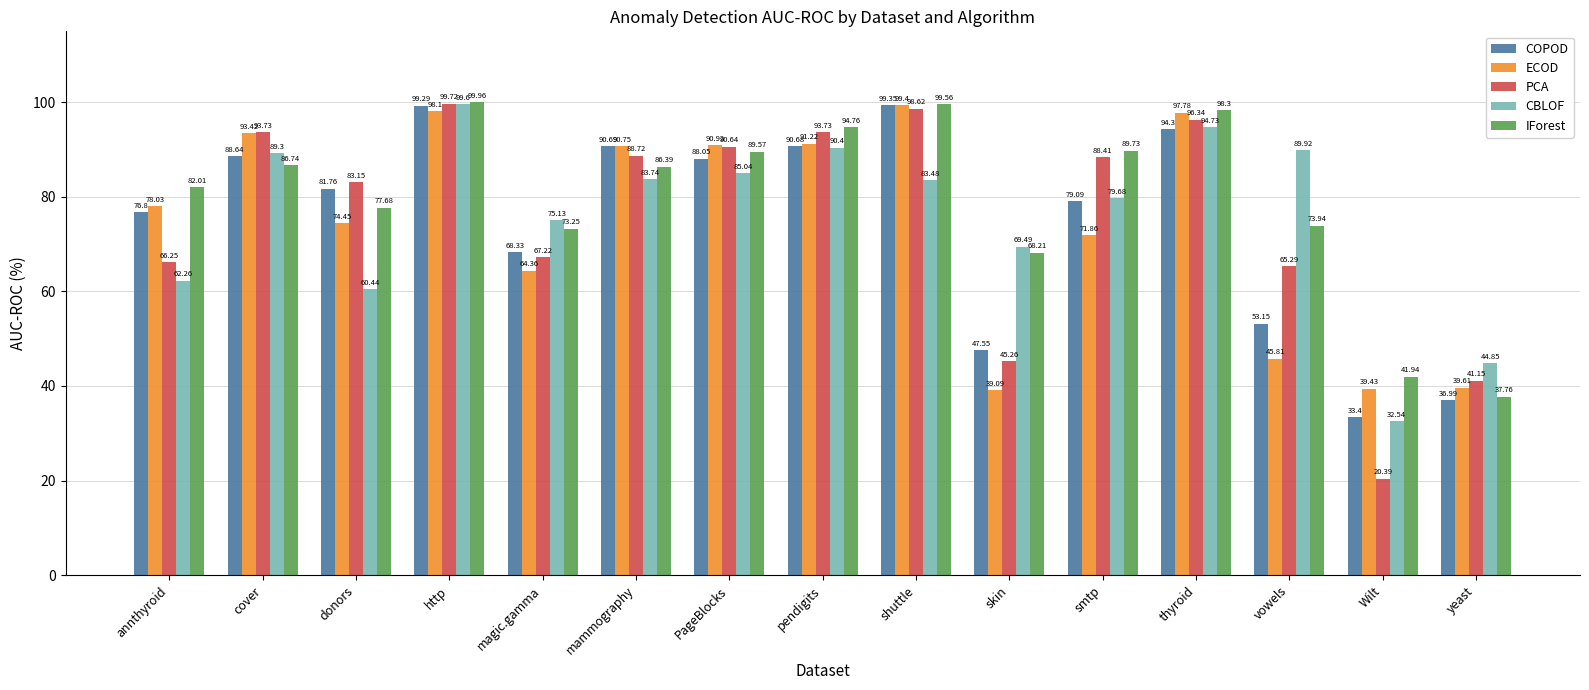

How many categories are shown in the chart?

15